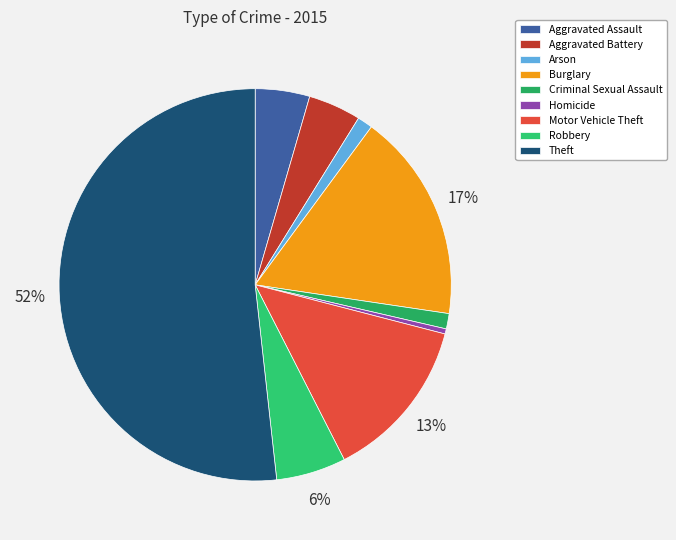

To the nearest percent, what percentage of the pie is Aggravated Assault?

4%